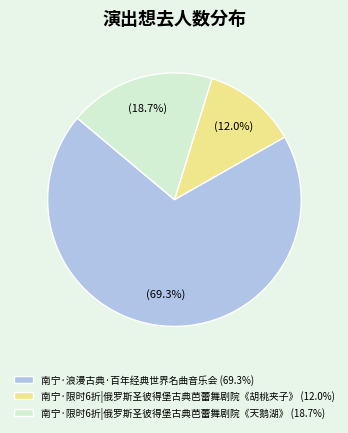

Combined, do 南宁·限时6折|俄罗斯圣彼得堡古典芭蕾舞剧院《胡桃夹子》 and 南宁·限时6折|俄罗斯圣彼得堡古典芭蕾舞剧院《天鹅湖》 account for over 50%?

No